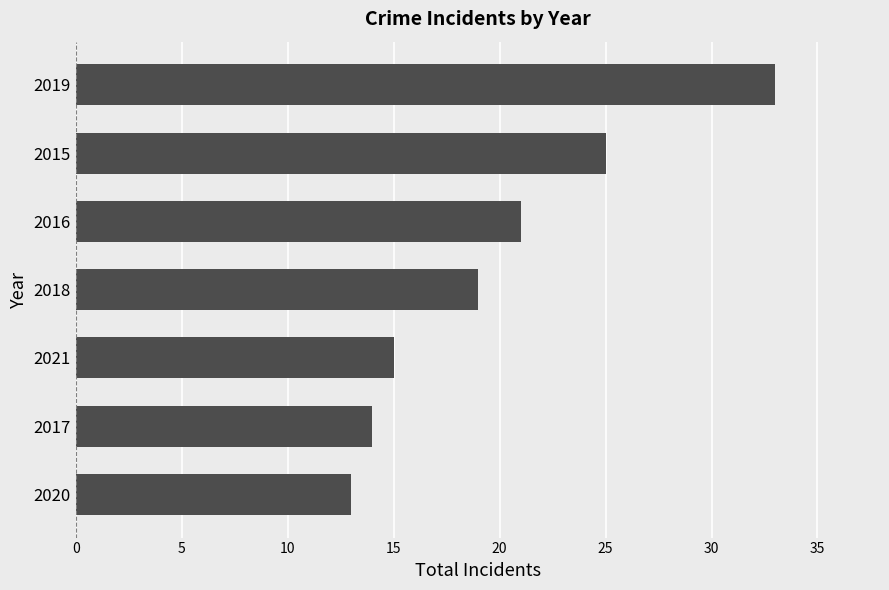

What is the difference between the values at 2017 and 2016?

7